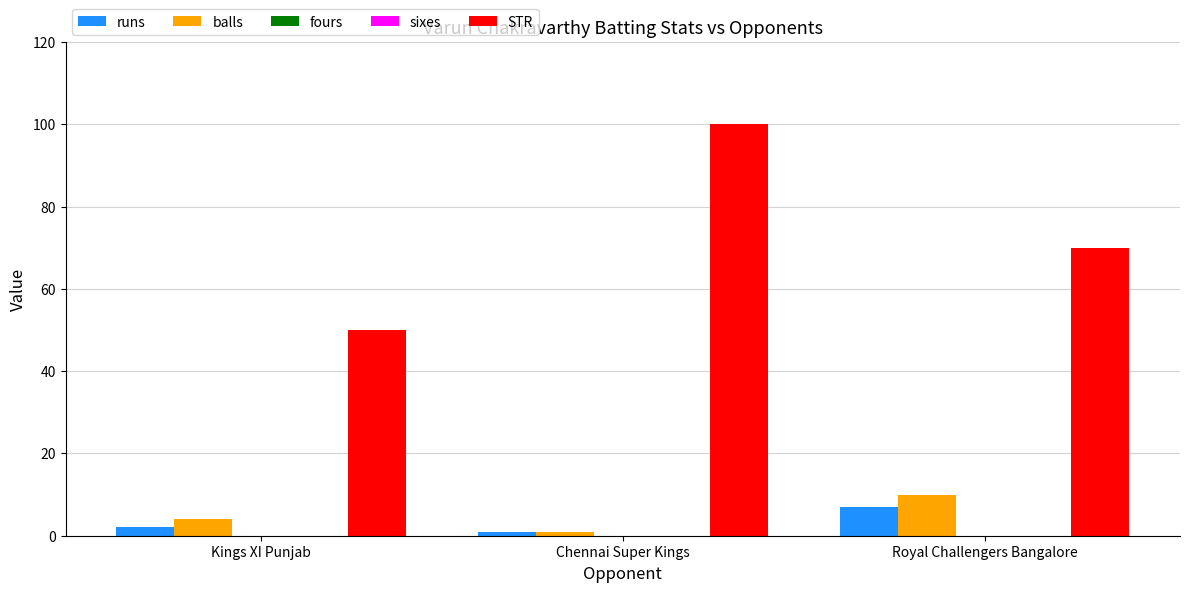

What is the approximate value of STR at Kings XI Punjab?

50